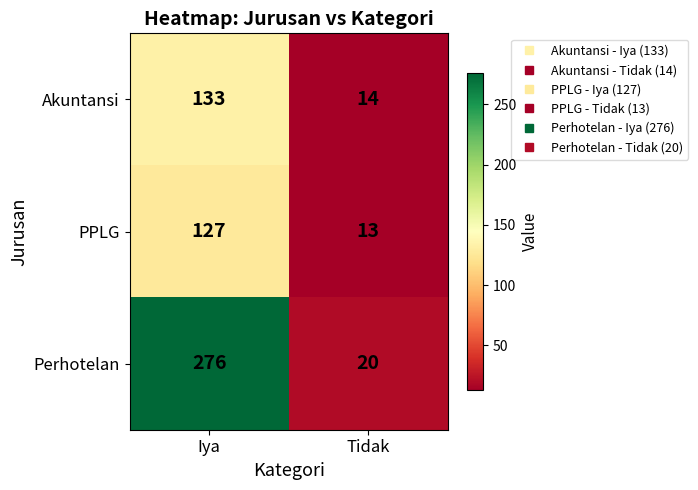

Reading left to right, what are all the values shown in this chart?

Akuntansi: 133	14
PPLG: 127	13
Perhotelan: 276	20